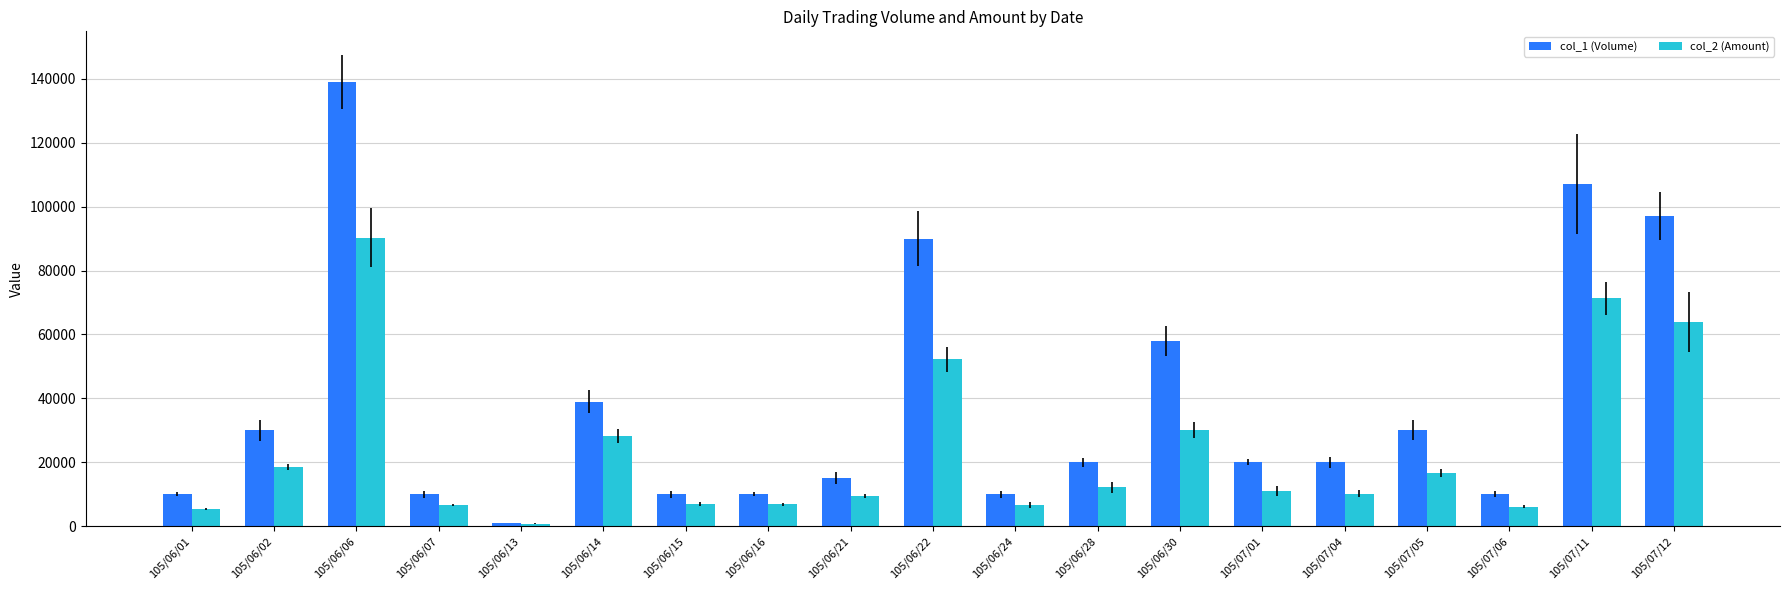

How many groups of bars are there?

19